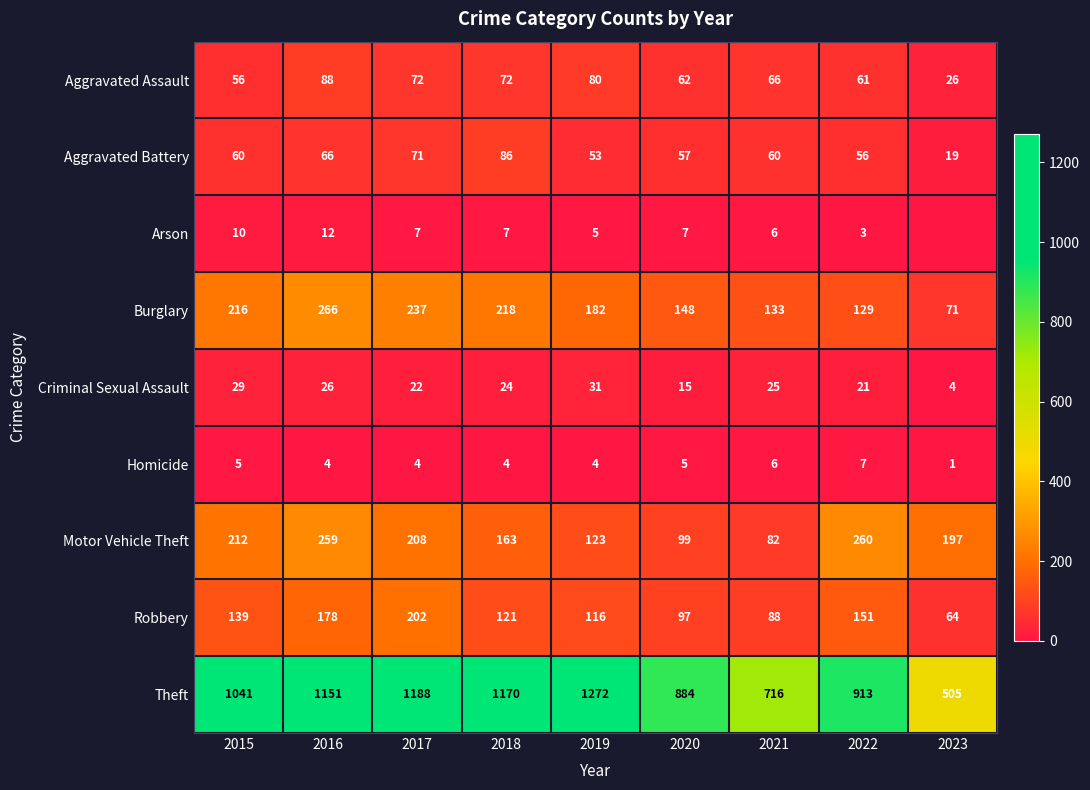

At 2020, list the series in order from largest to smallest.

Theft, Burglary, Motor Vehicle Theft, Robbery, Aggravated Assault, Aggravated Battery, Criminal Sexual Assault, Arson, Homicide